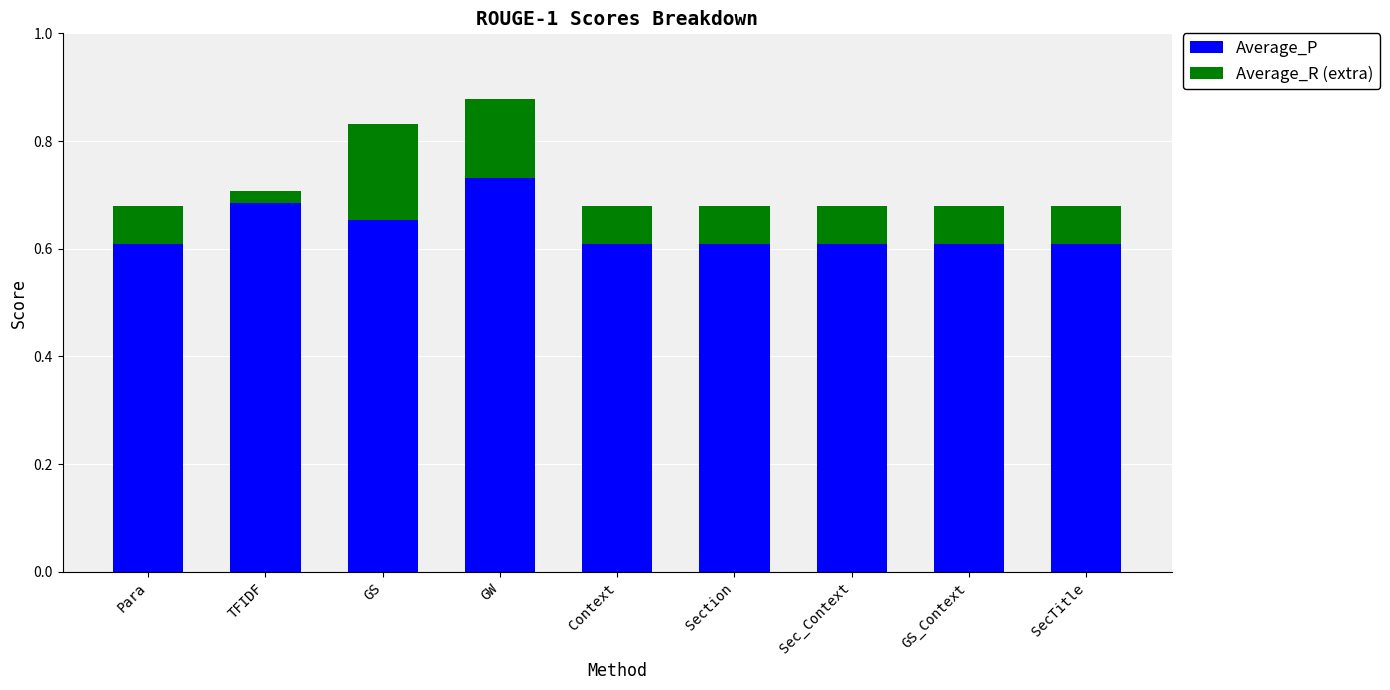

What is the sum of the Average_P values at Para and Section?

1.2